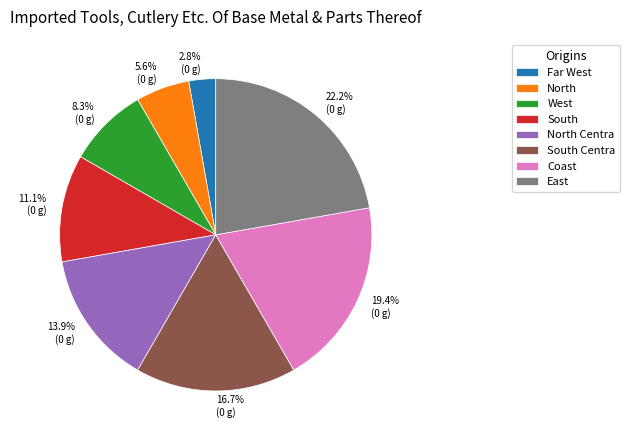

What portion of the pie excludes South?

88.9%